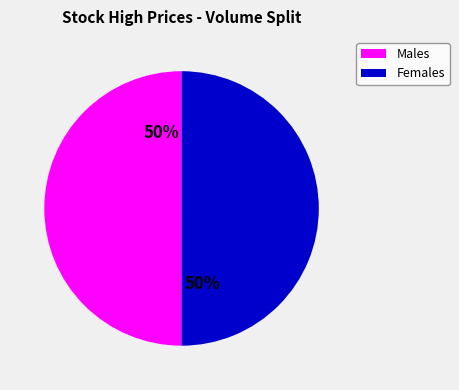

To the nearest percent, what is the average slice percentage?

50%